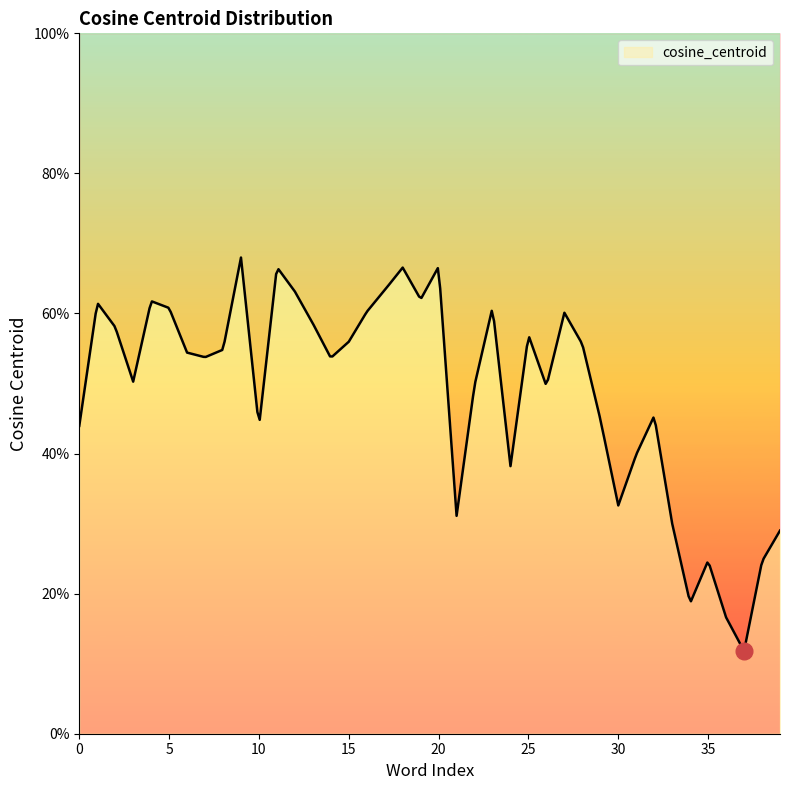

What is the difference between the maximum and minimum values?

0.6